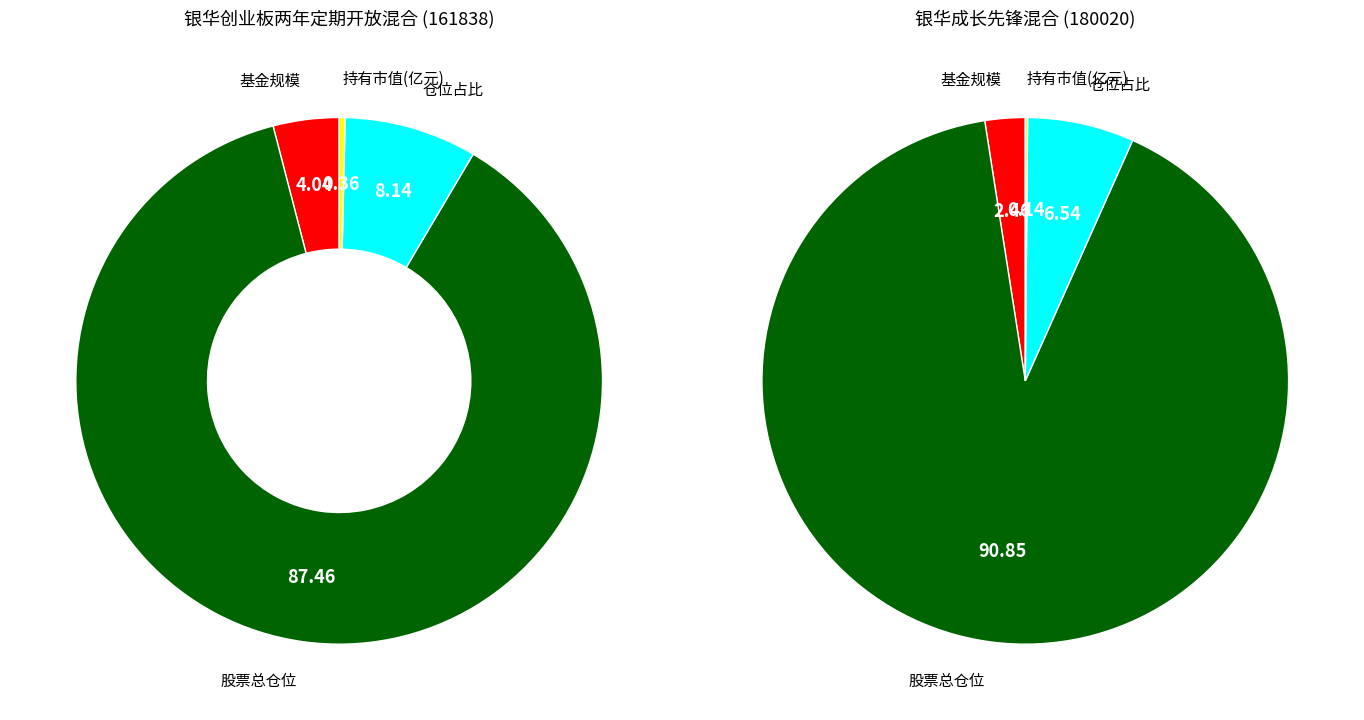

Does any single category account for the majority?

Yes